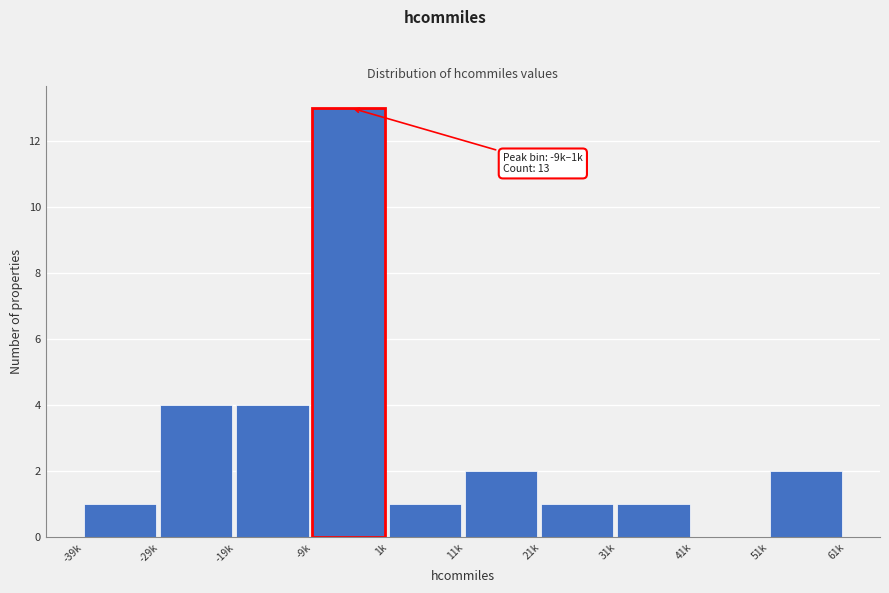

What is the maximum value shown in the chart?

13